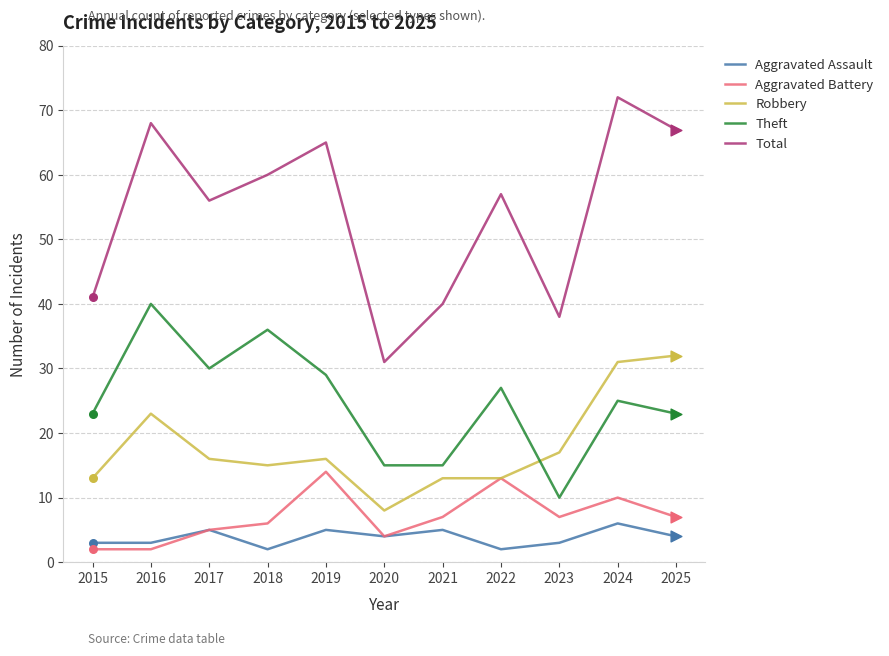

Which series has the widest spread of values?

Total